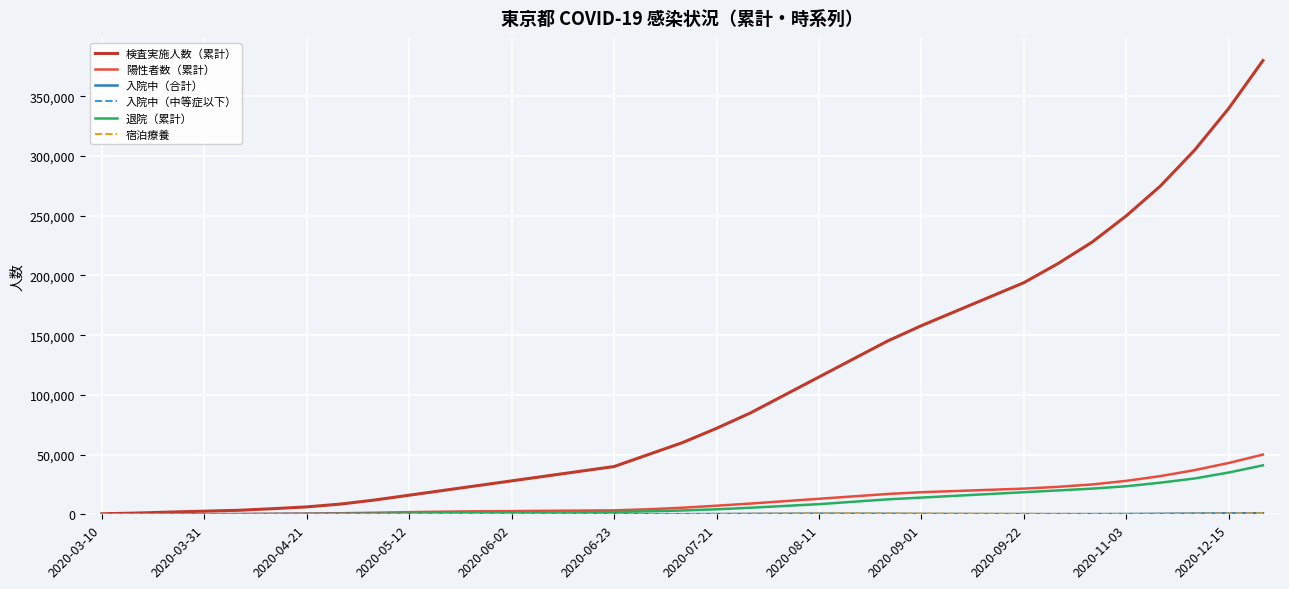

Does the chart have visible grid lines?

Yes